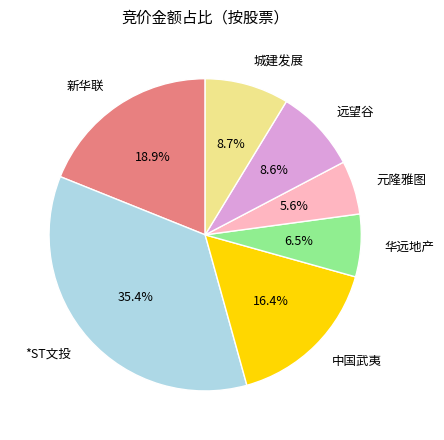

To the nearest percent, what is the combined percentage of 城建发展 and 远望谷?

17%